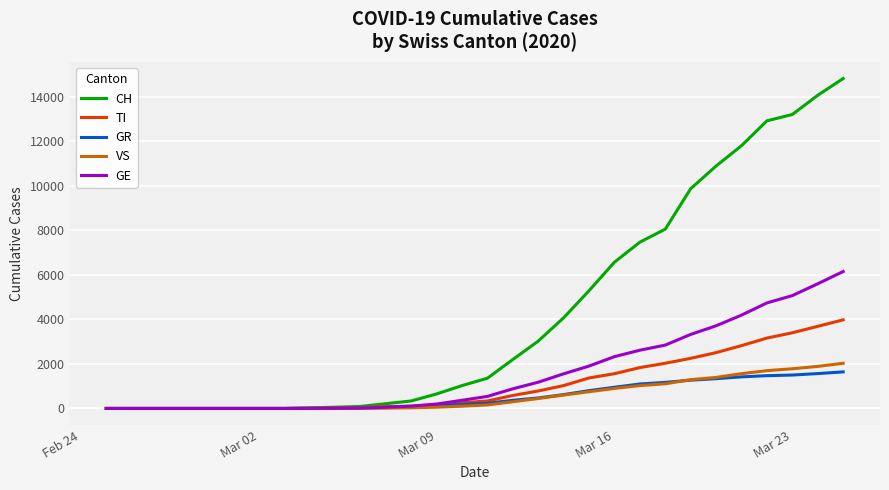

Which series has the largest total across all categories?

CH